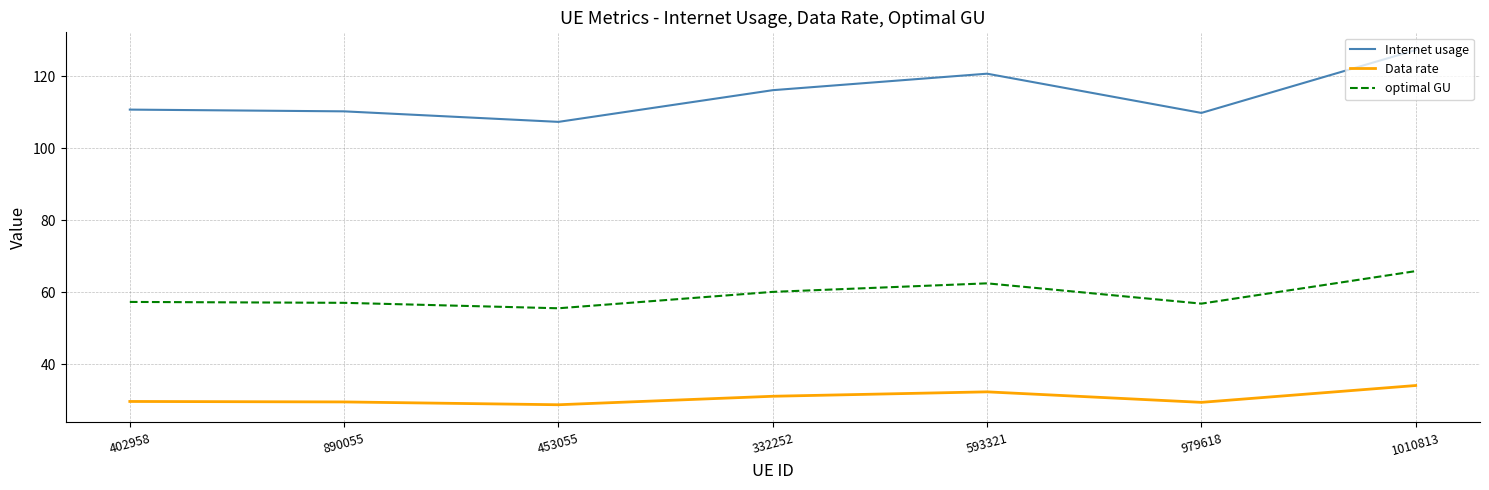

The Data rate series shows 28.8 at 453055. True or false?

True